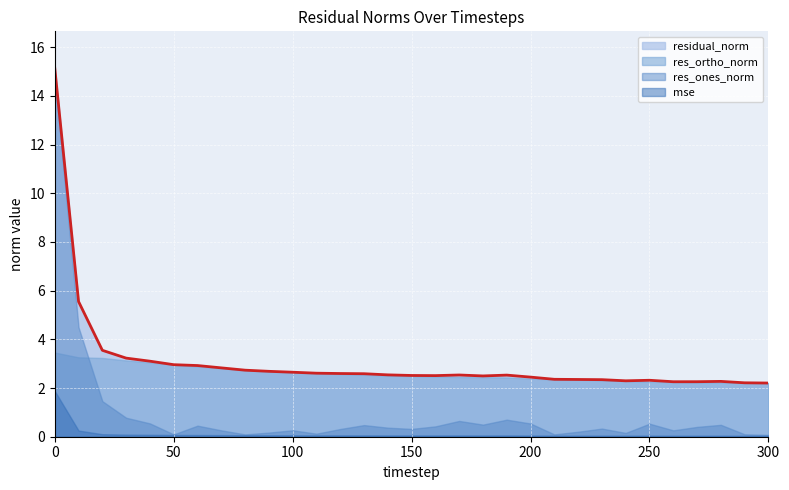

True or false: res_ones_norm and residual_norm intersect in this chart.

False